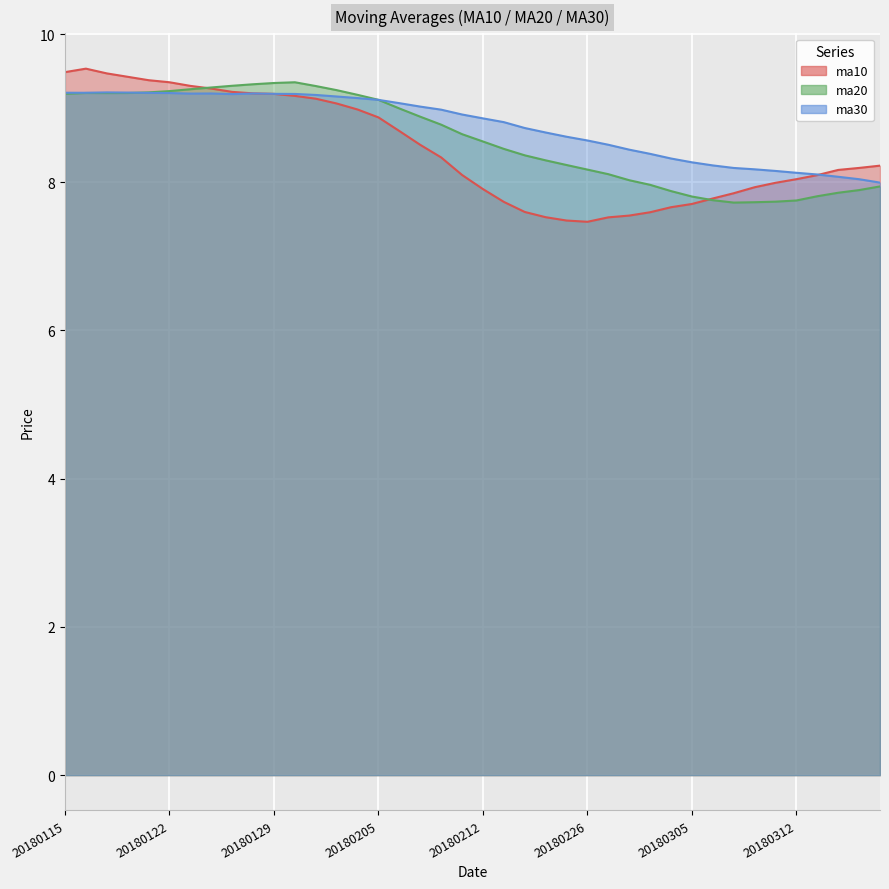

Rank the series by their maximum value, from lowest to highest.

ma30, ma20, ma10